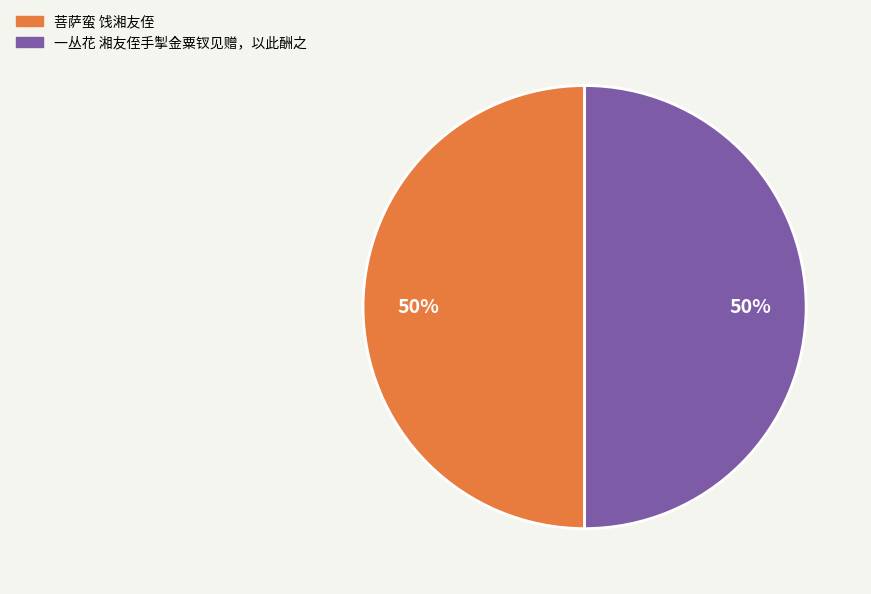

Count the number of slices in the pie.

2